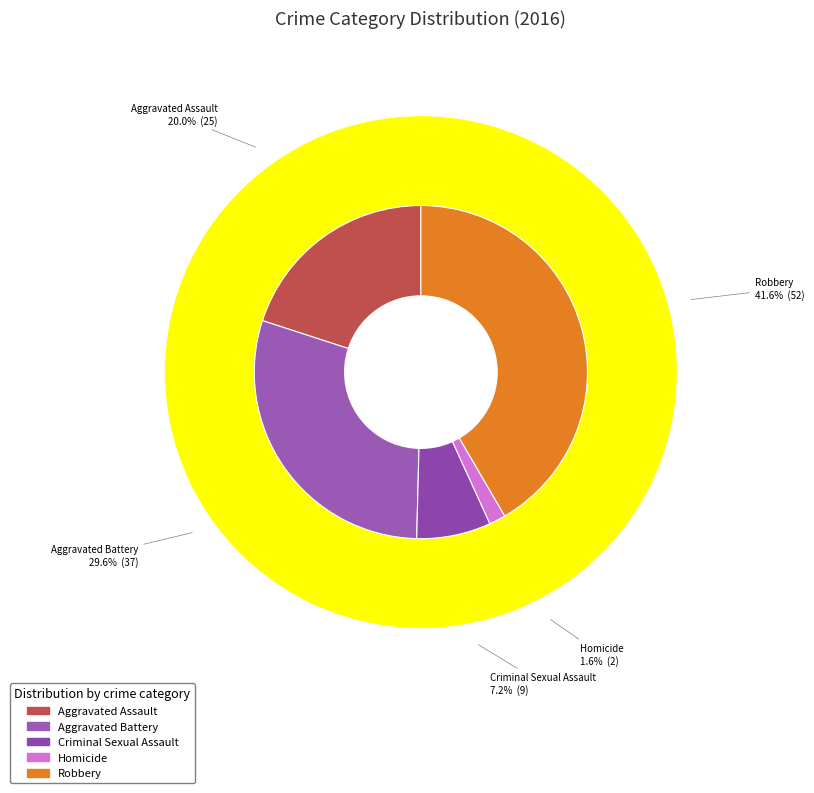

Is it true that Criminal Sexual Assault is 7% of the pie?

True